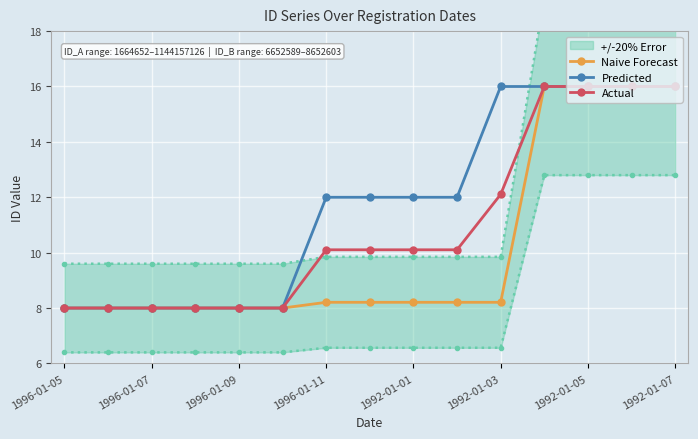

What is the value of the Naive Forecast point at the 6th from the left?

8.0